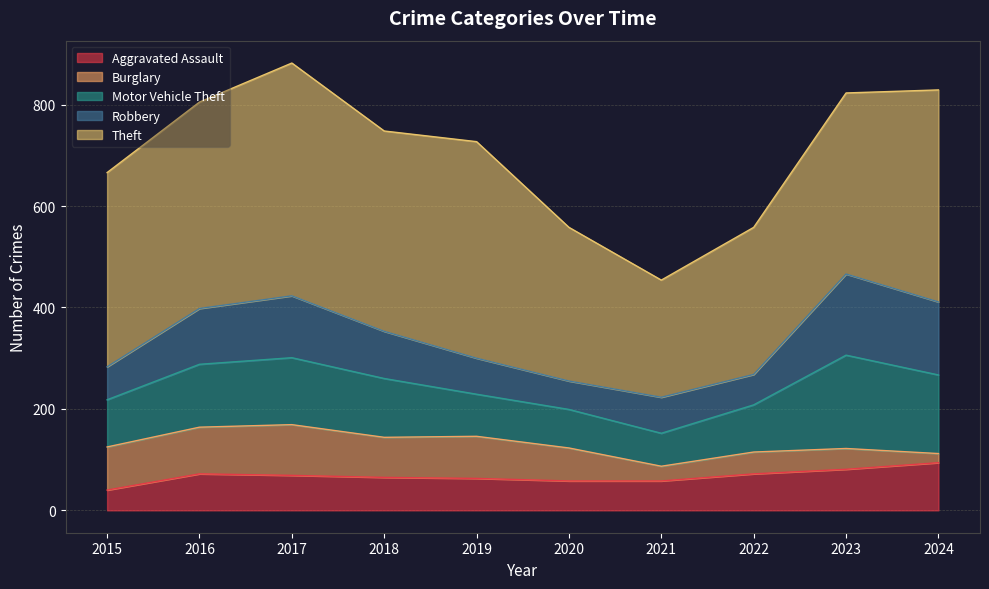

Which series has the largest range (max minus min)?

Theft